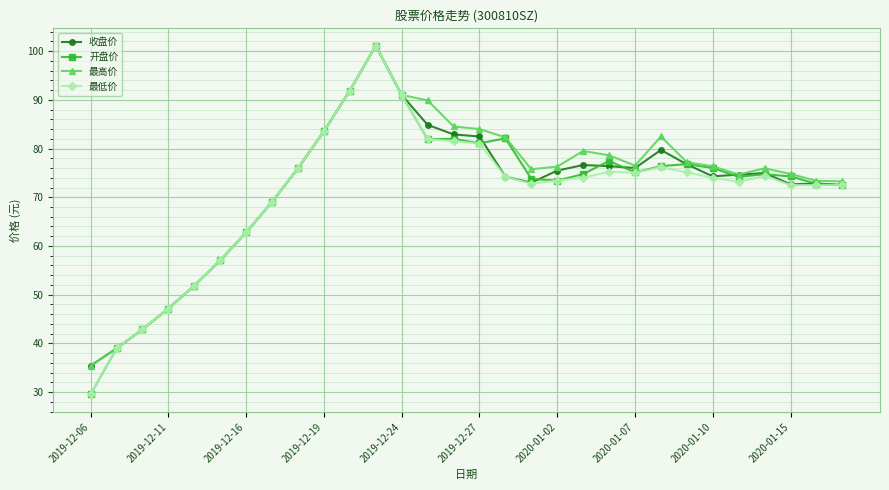

What is the value of the 开盘价 point at the 19th from the left?

73.4